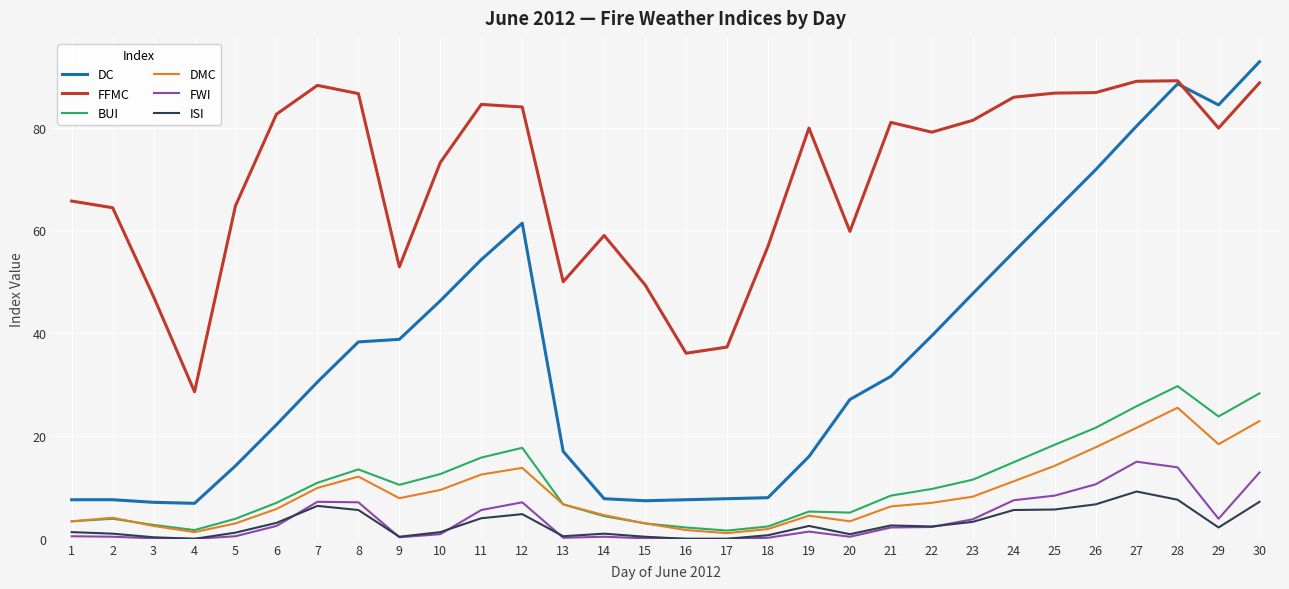

How many values in the DC series are below 31?

15